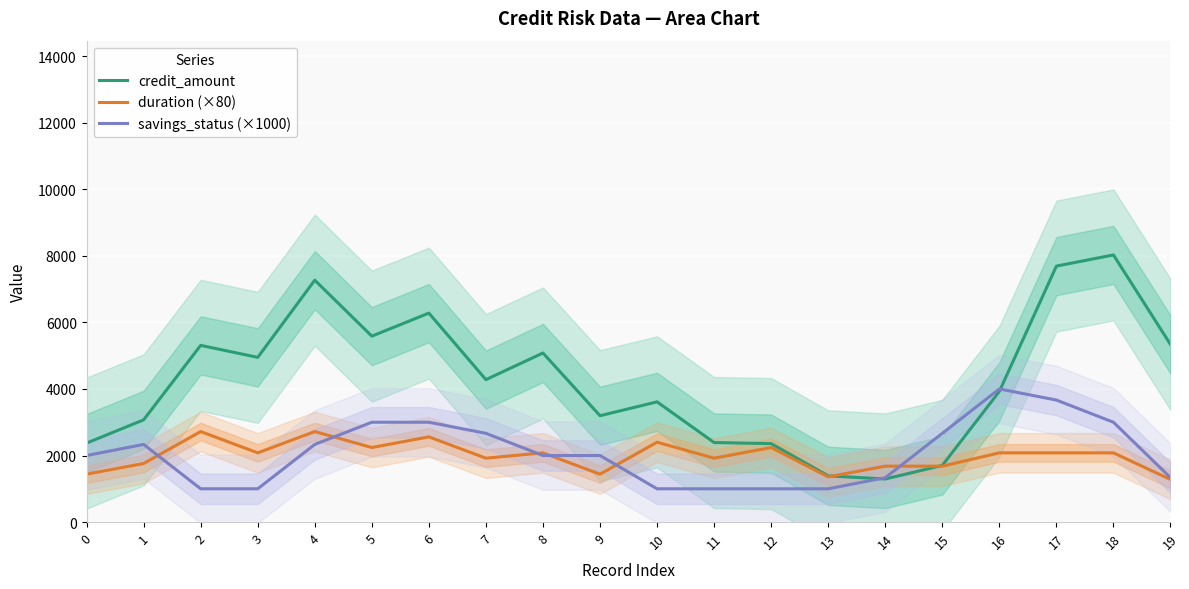

Rank the series at 19 from lowest to highest value.

duration (×80), savings_status (×1000), credit_amount